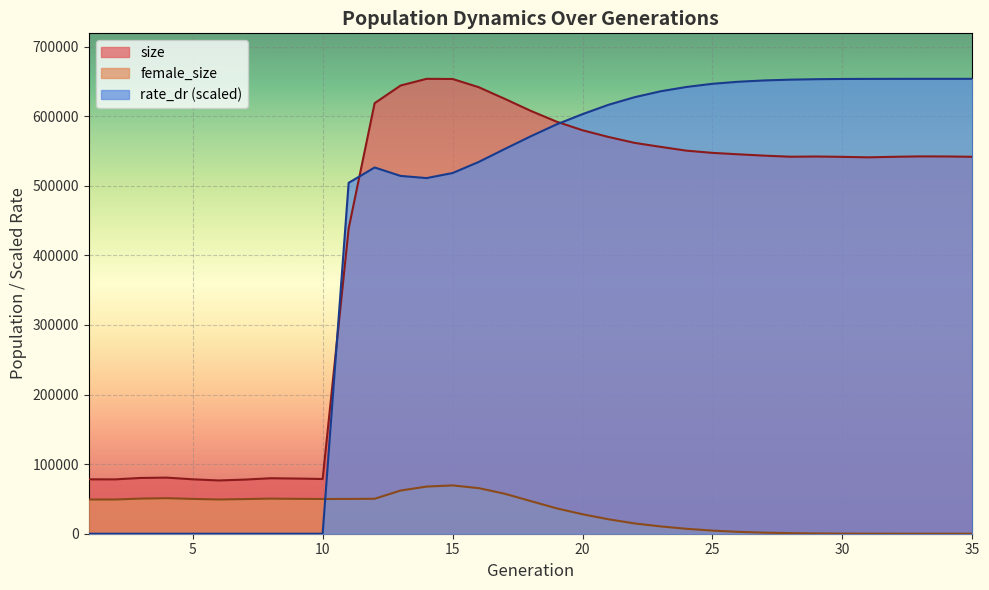

At which label does female_size first exceed 46968?

1